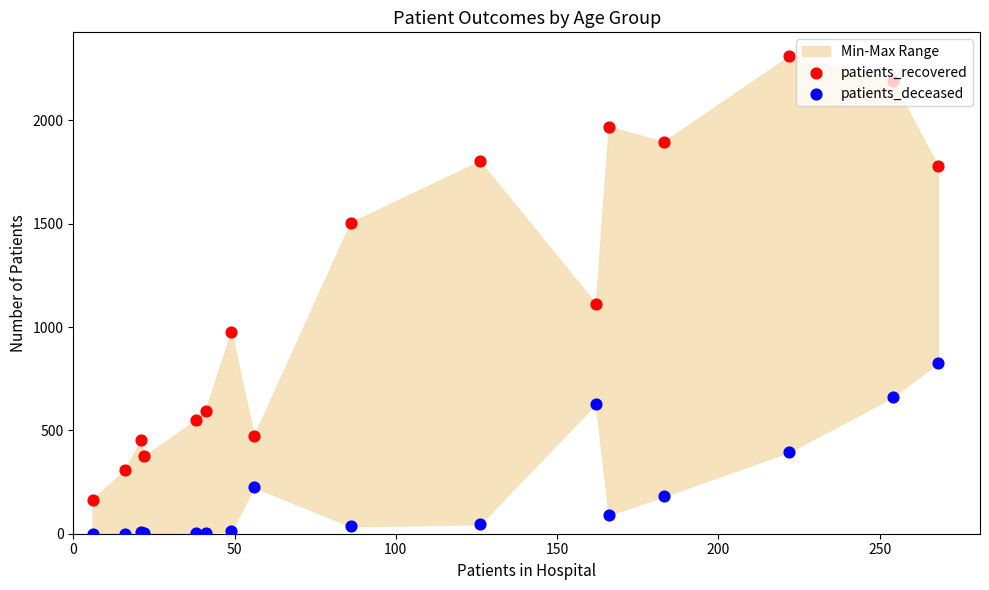

Is the value of patients_recovered at 15 greater than the value of patients_deceased at 150?

Yes